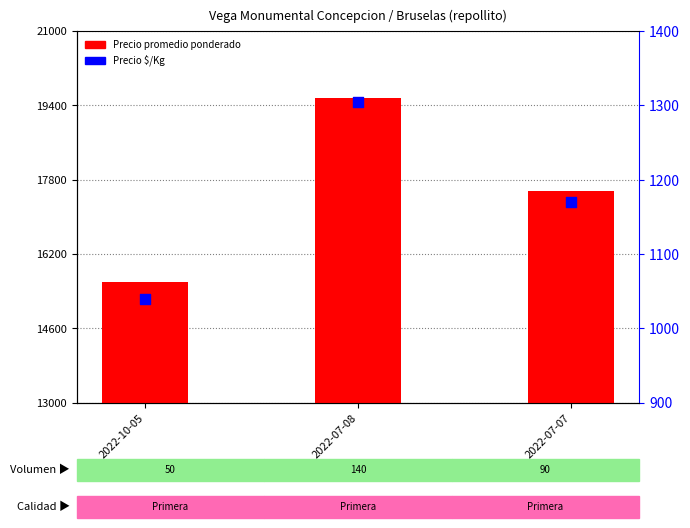

Is the value of Precio promedio ponderado at 2022-07-07 greater than the value of Precio $/Kg at 2022-07-07?

Yes